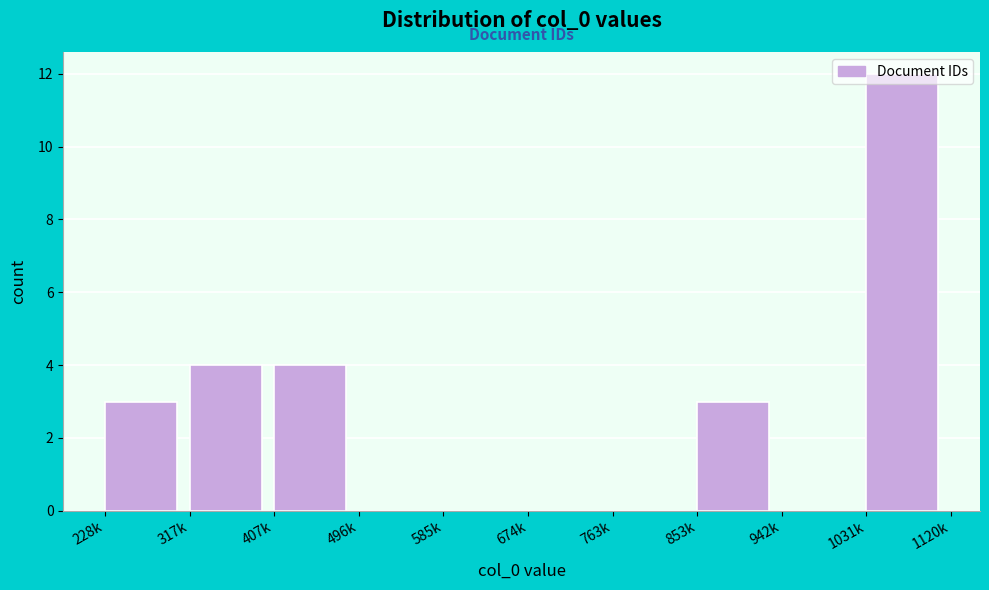

What is the greatest value displayed?

12